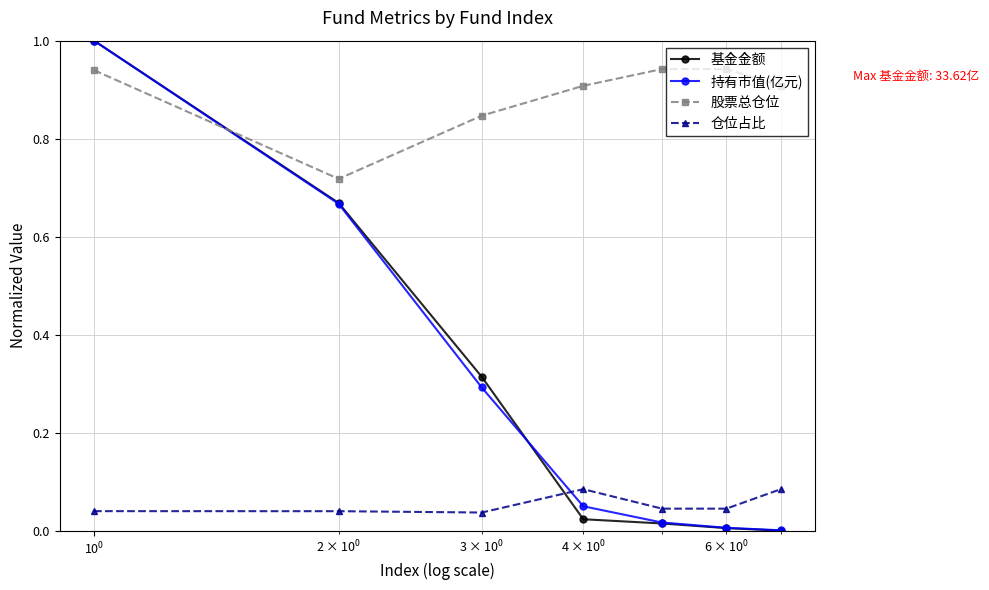

What is the difference between the maximum and minimum values in the 基金金额 series?

1.0